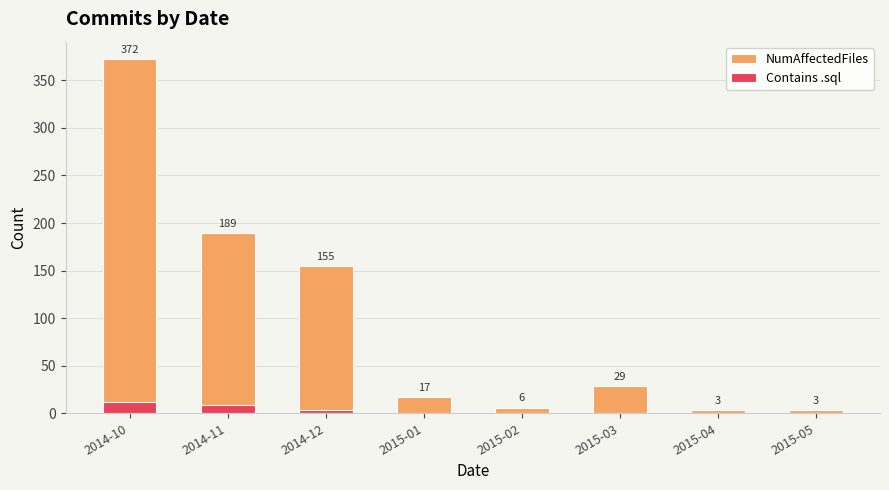

Between 2014-11 and 2015-02, which series saw the biggest shift?

NumAffectedFiles